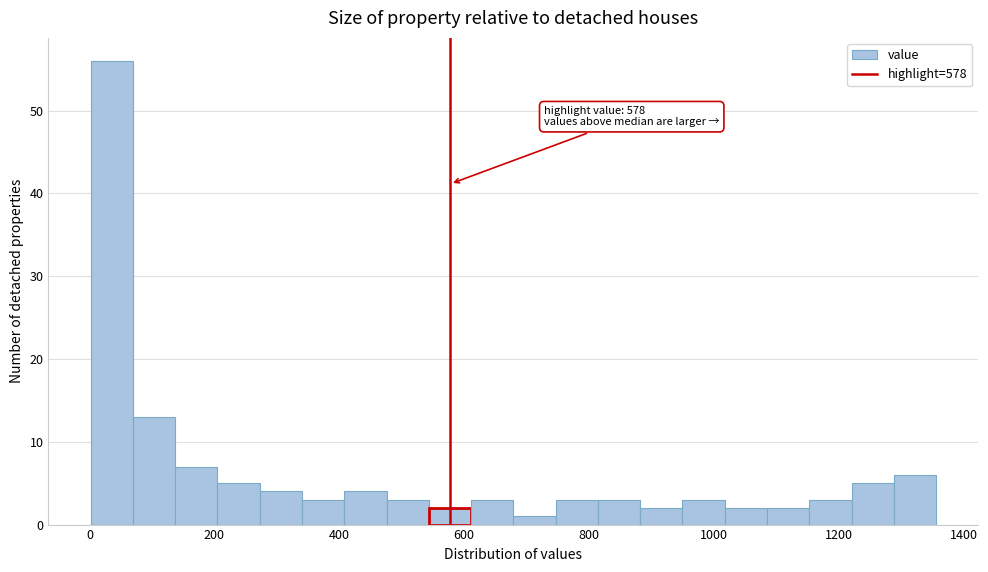

Around what value on the x-axis is the tallest bar? Give the approximate position of its centre, as read against the axis.

40